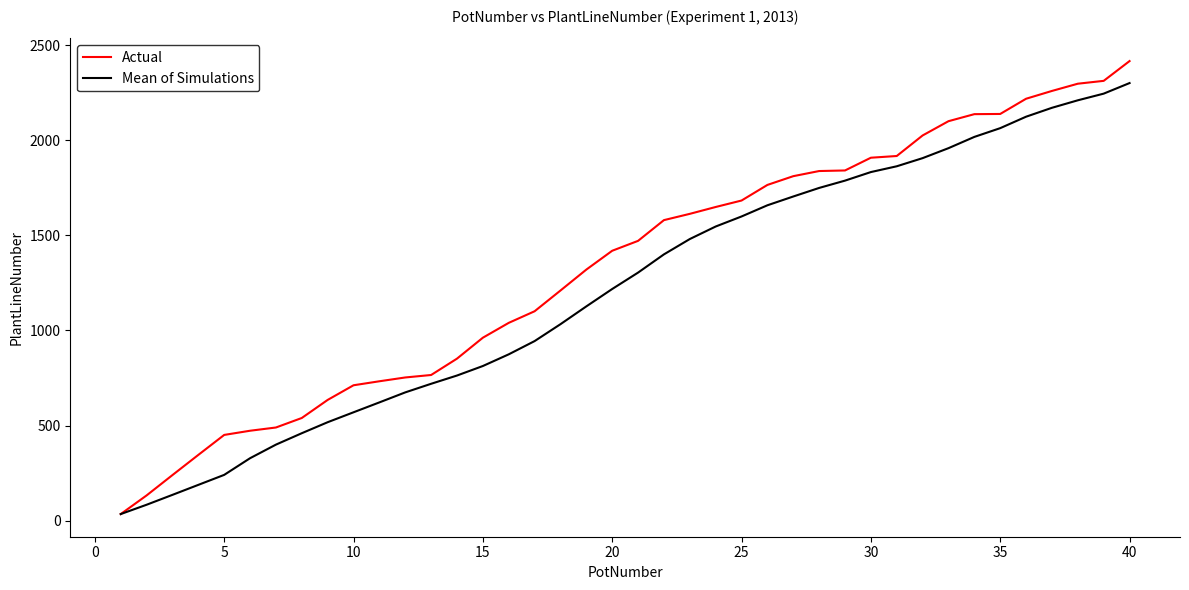

Which series has the widest spread of values?

Actual